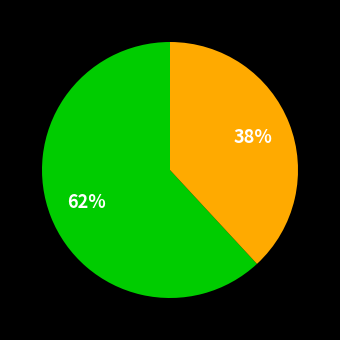

Does any single category account for the majority?

Yes